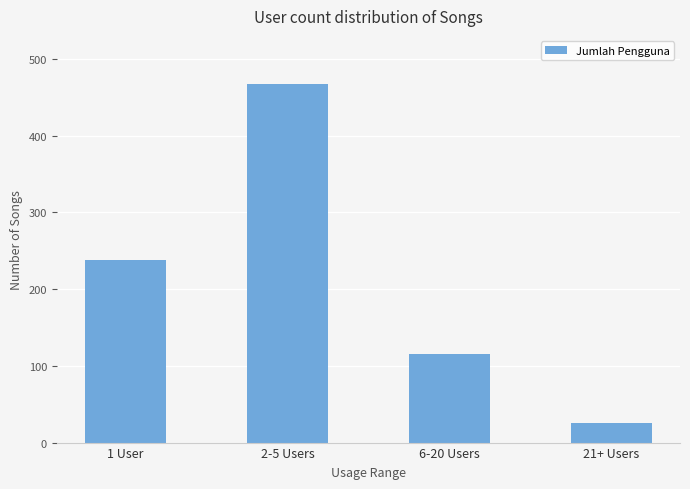

What is the maximum value shown in the chart?

467